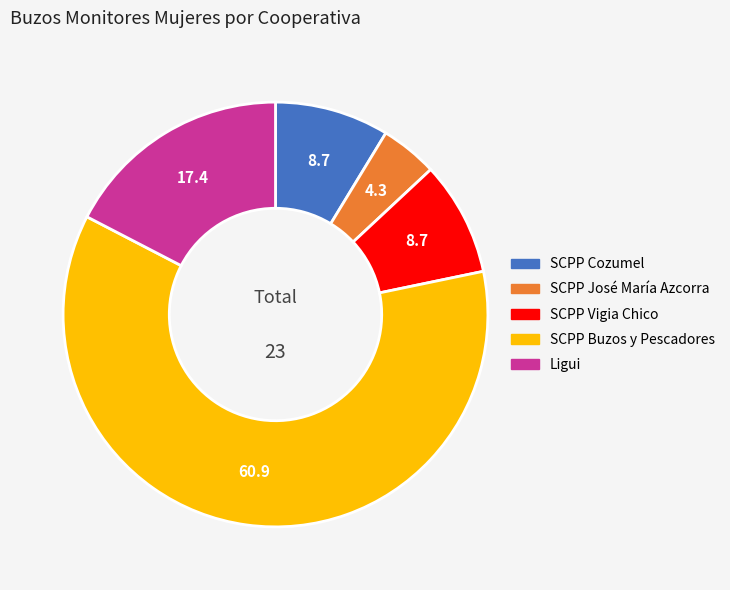

Does any single category account for the majority?

Yes